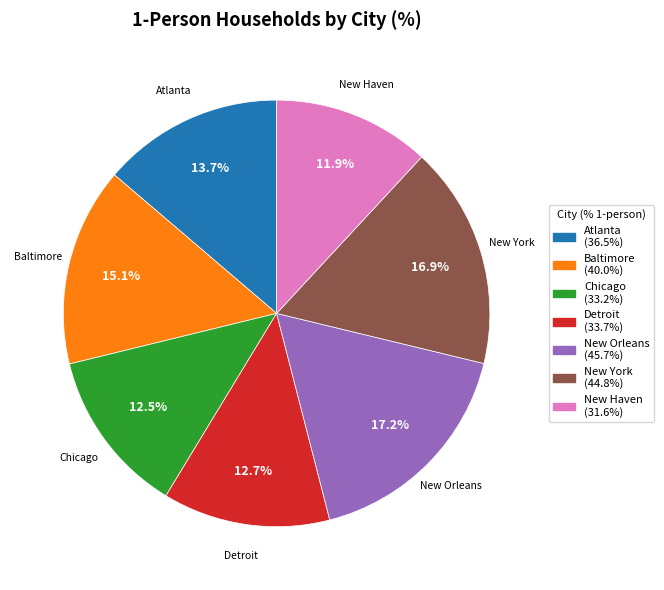

Which has a higher value, New Haven or Detroit?

Detroit